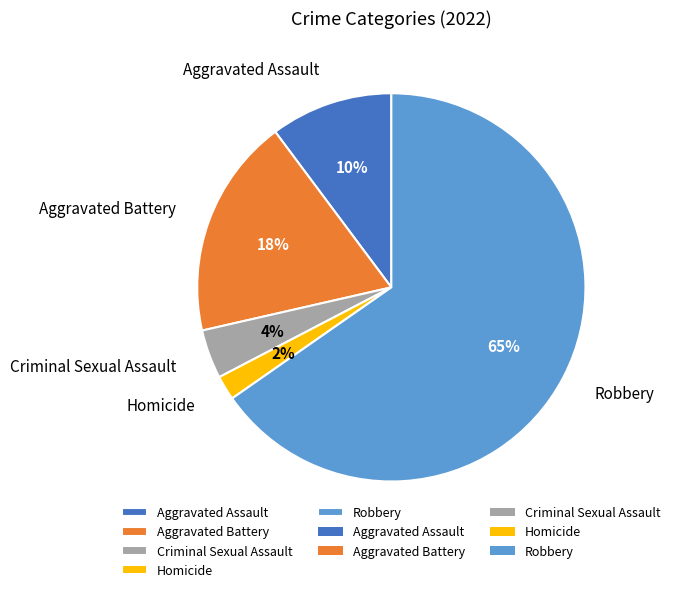

Which slice is the largest?

Robbery